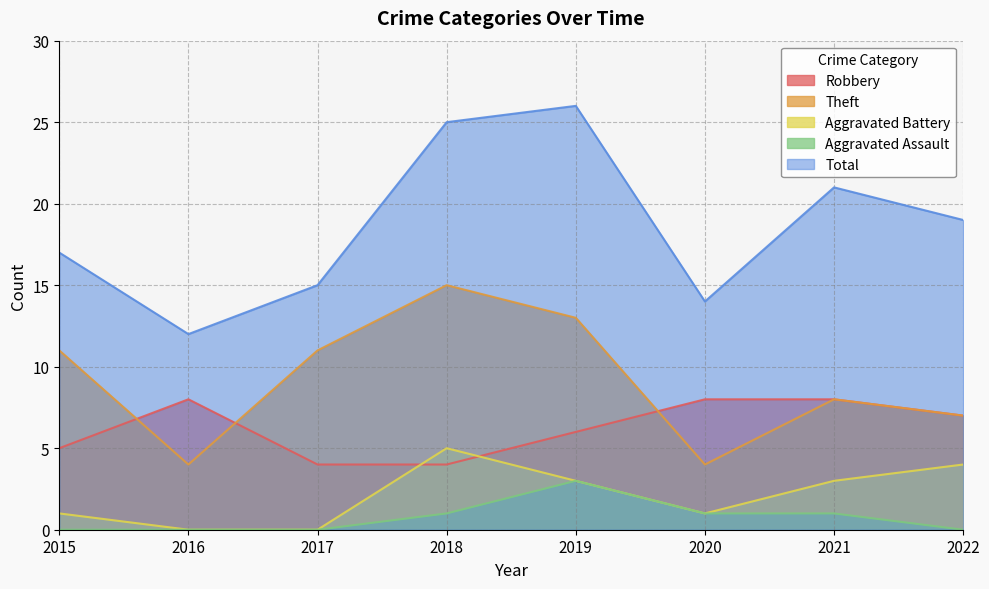

Is the value of Theft at 2021 greater than the value of Aggravated Assault at 2019?

Yes